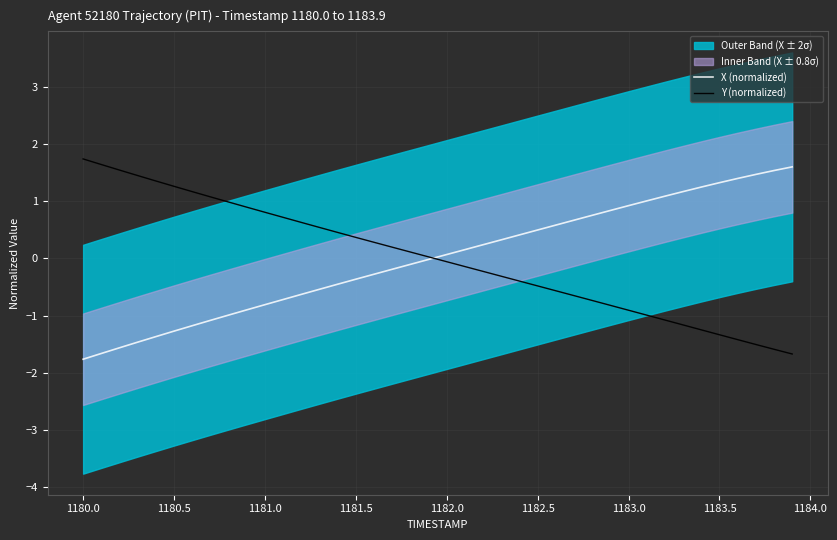

What is the maximum value for Y (normalized)?

1.7